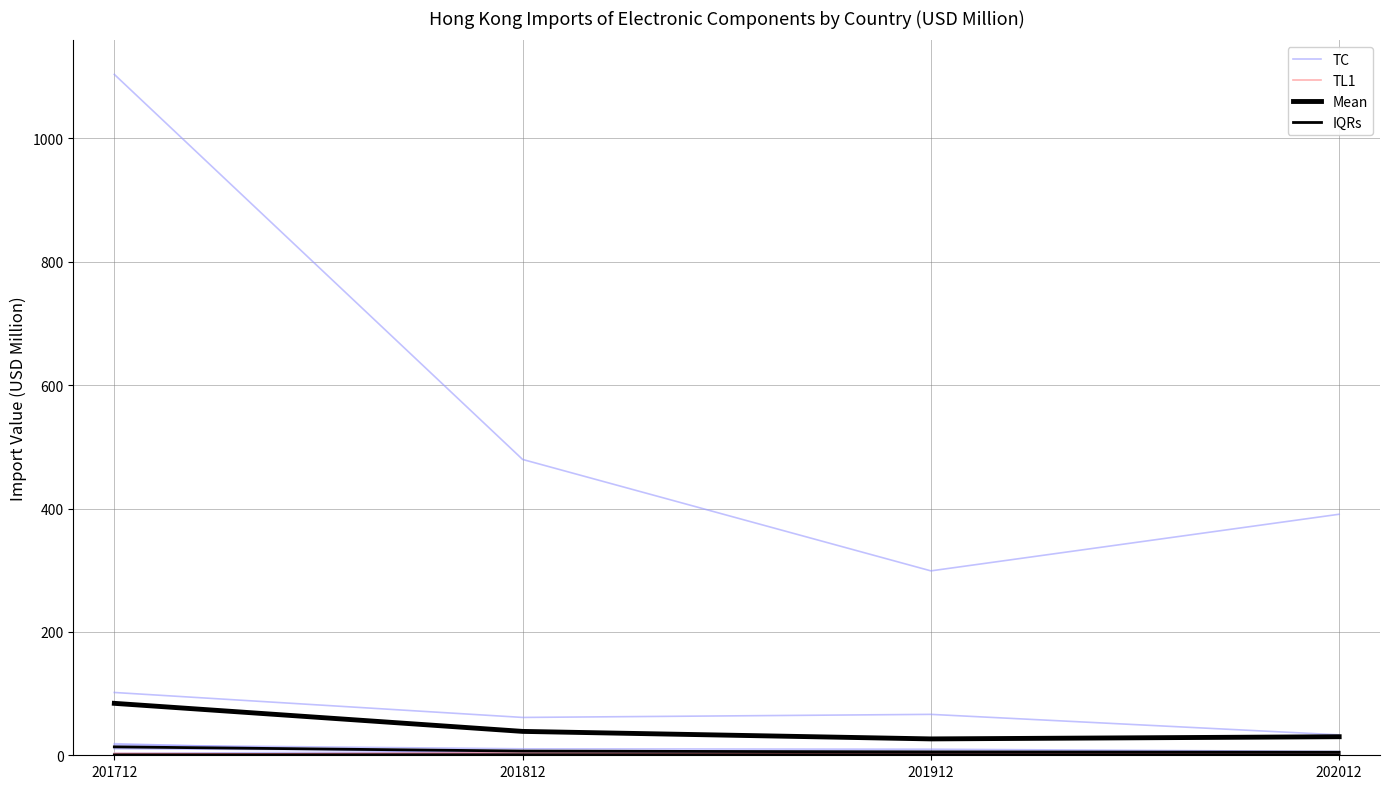

Reading right to left, extract all data points from this chart.

TC: 202012=390.8	201912=298.9	201812=479.6	201712=1103.8
TL1: 202012=1.4	201912=0.9	201812=1.1	201712=3.0
Mean: 202012=30.1	201912=26.5	201812=38.7	201712=84.2
IQRs: 202012=0.7	201912=0.9	201812=0.9	201712=0.6